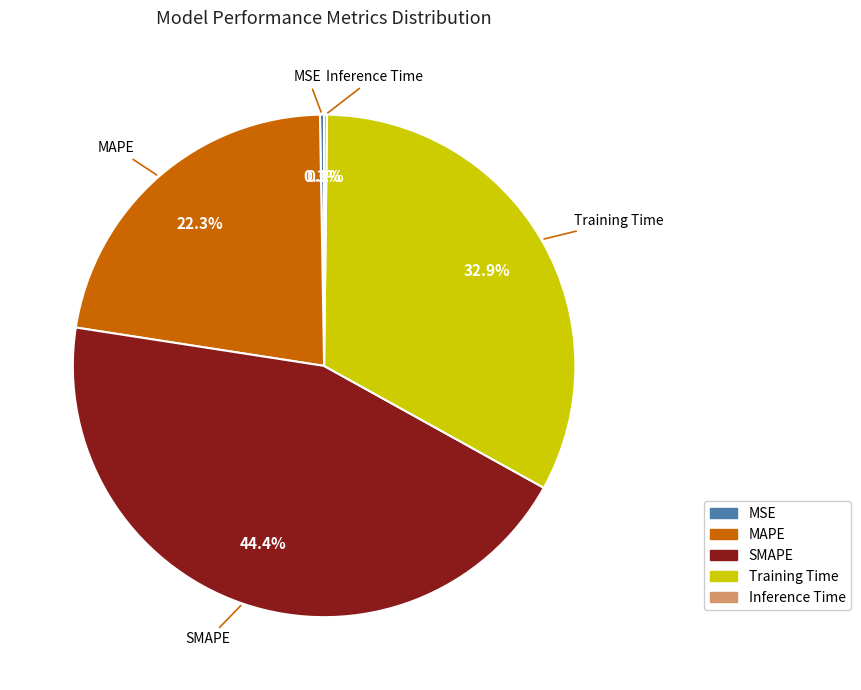

What is the largest slice in the pie chart?

SMAPE